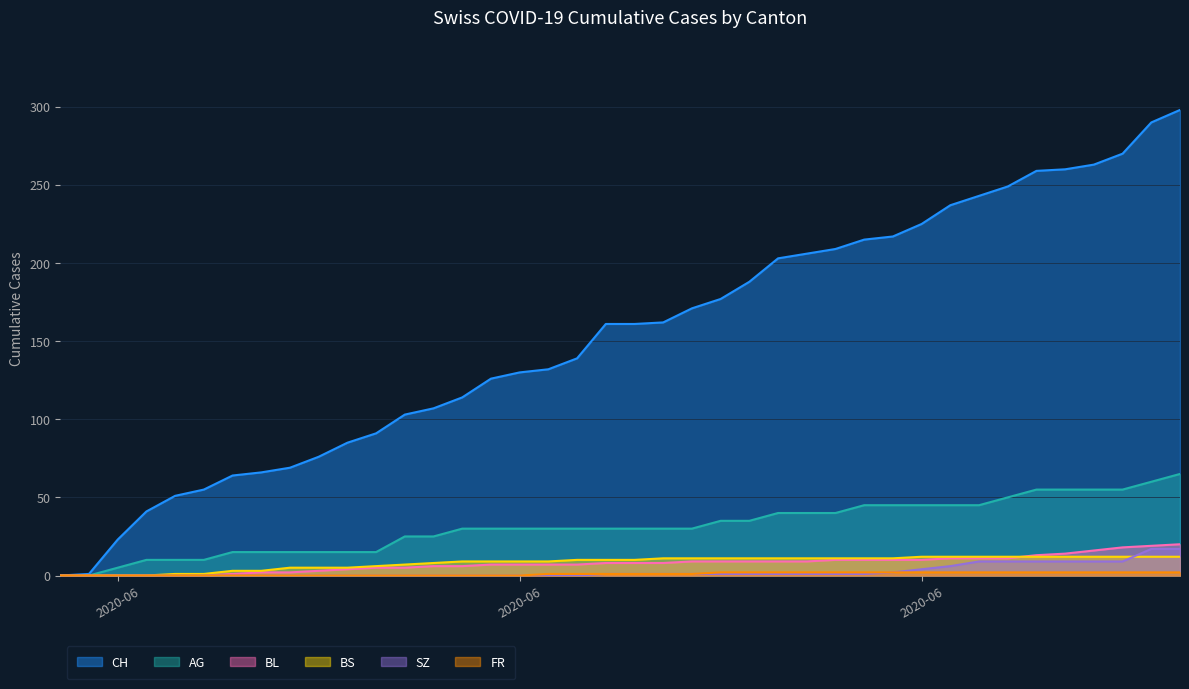

What is the value of the BS point at the 10th from the left?

5